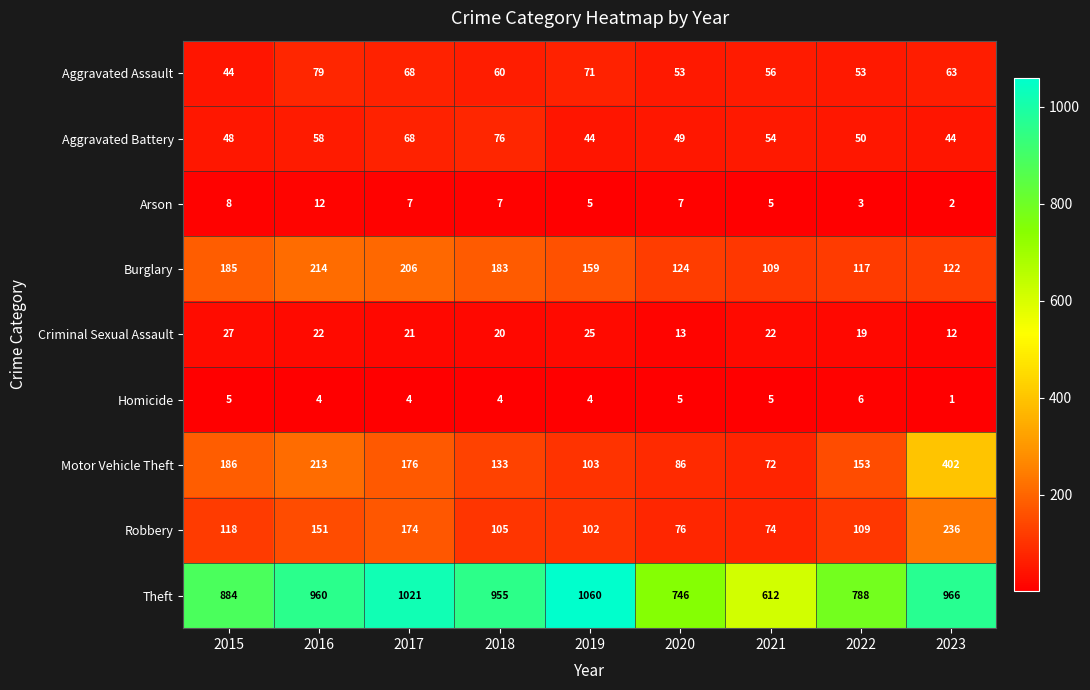

Which series changed the most between 2015 and 2019?

Theft